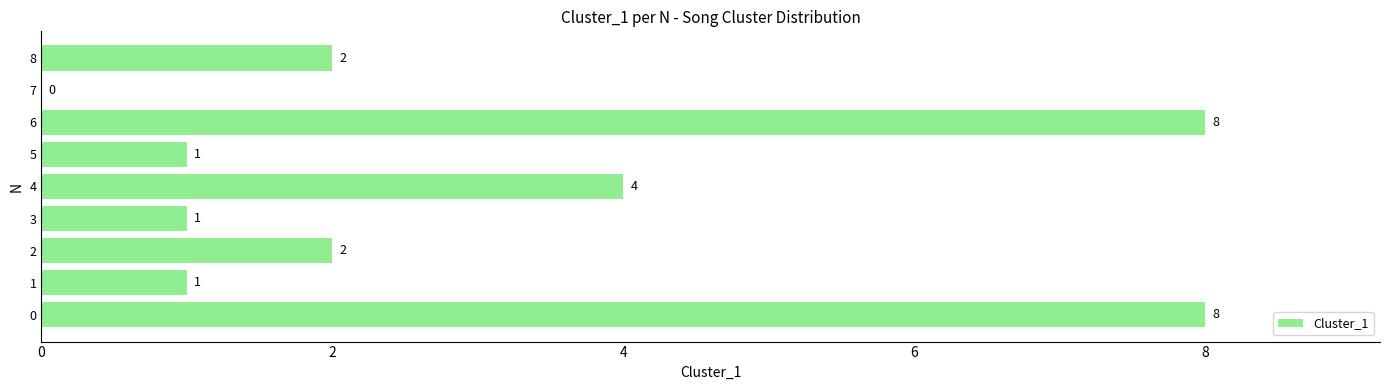

What is the sum of all values?

27